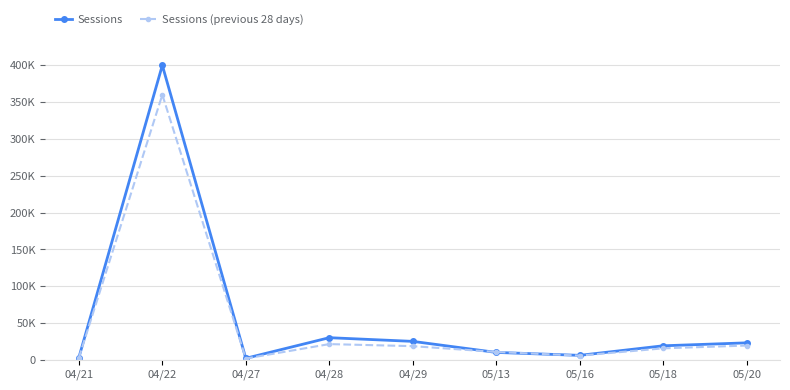

True or false: Sessions (previous 28 days) and Sessions cross at least once.

True